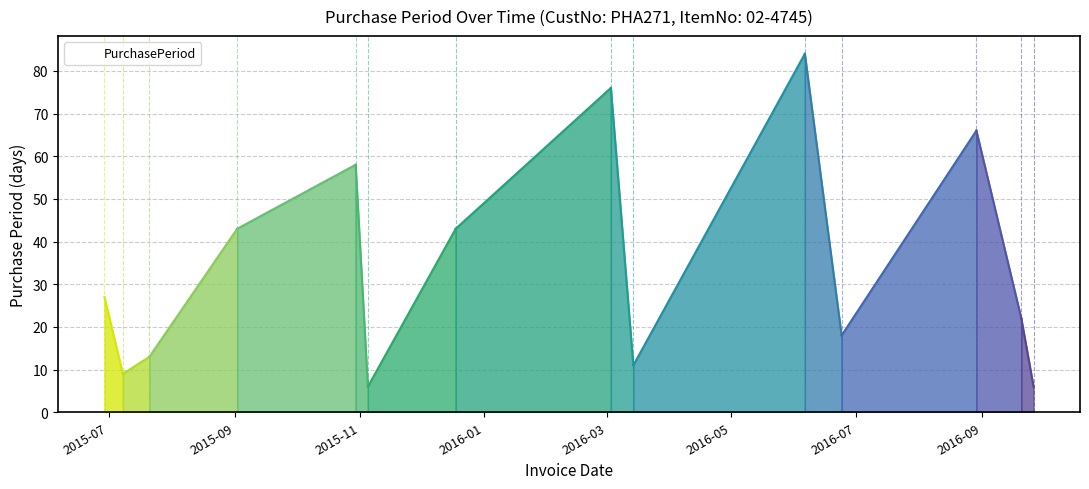

List the labels in order of value, largest first.

2016-06-06, 2016-03-03, 2016-08-29, 2015-10-30, 2015-09-02, 2015-12-18, 2015-06-29, 2016-09-20, 2016-06-24, 2015-07-21, 2016-03-14, 2015-07-08, 2015-11-05, 2016-09-26